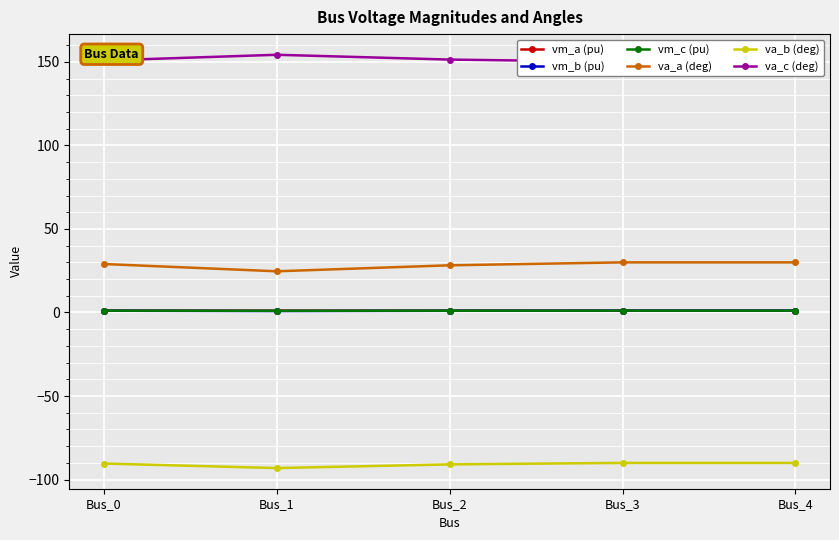

Where is the first local minimum for vm_a (pu)?

Bus_1